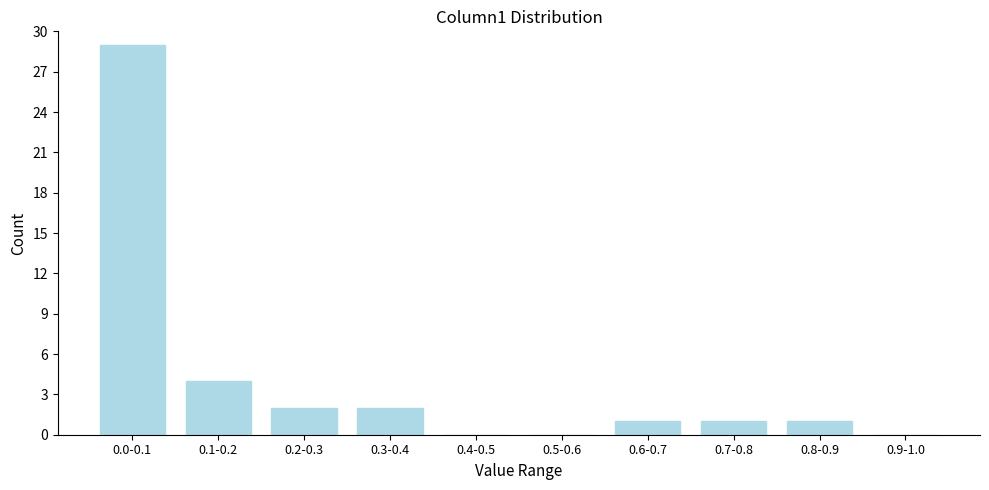

Reading left to right, list all the values displayed in this chart.

0.0-0.1=29	0.1-0.2=4	0.2-0.3=2	0.3-0.4=2	0.4-0.5=0	0.5-0.6=0	0.6-0.7=1	0.7-0.8=1	0.8-0.9=1	0.9-1.0=0